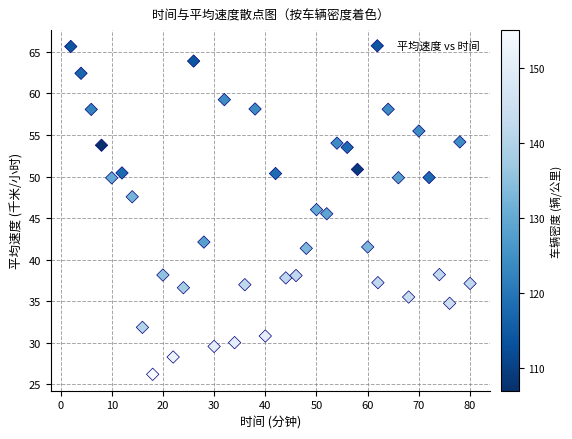

What Y value in the scatter plot is closest to 45?

45.5